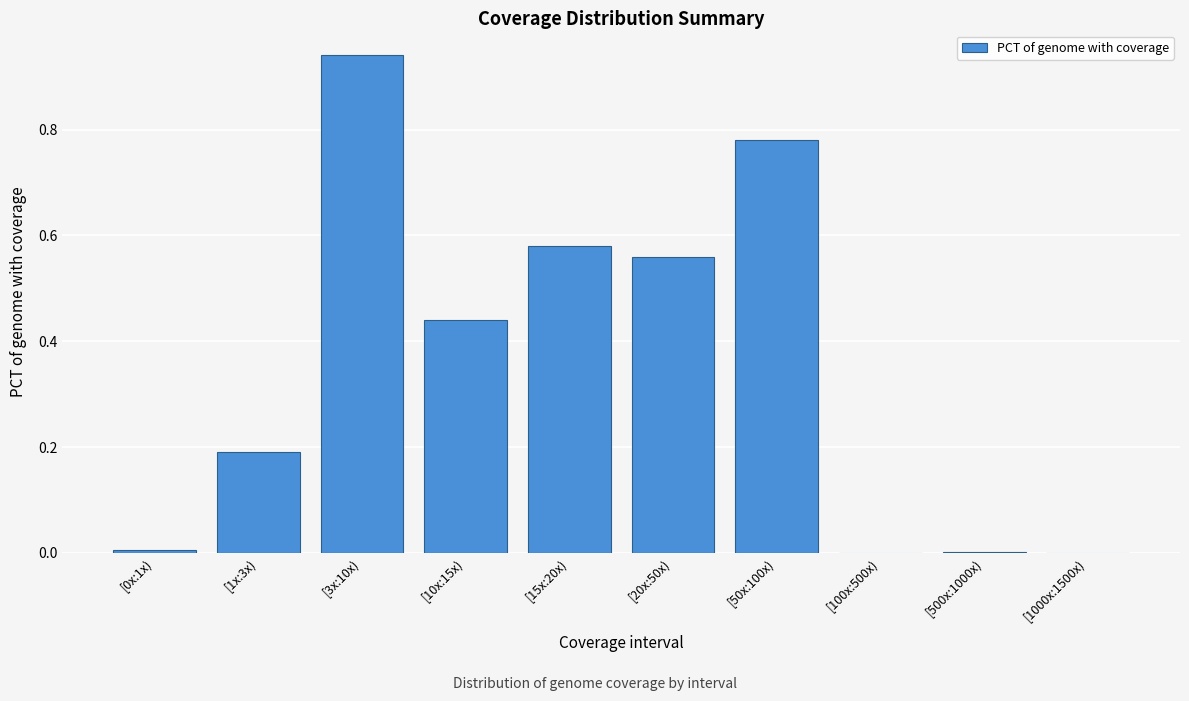

What is the sum of all values?

3.5